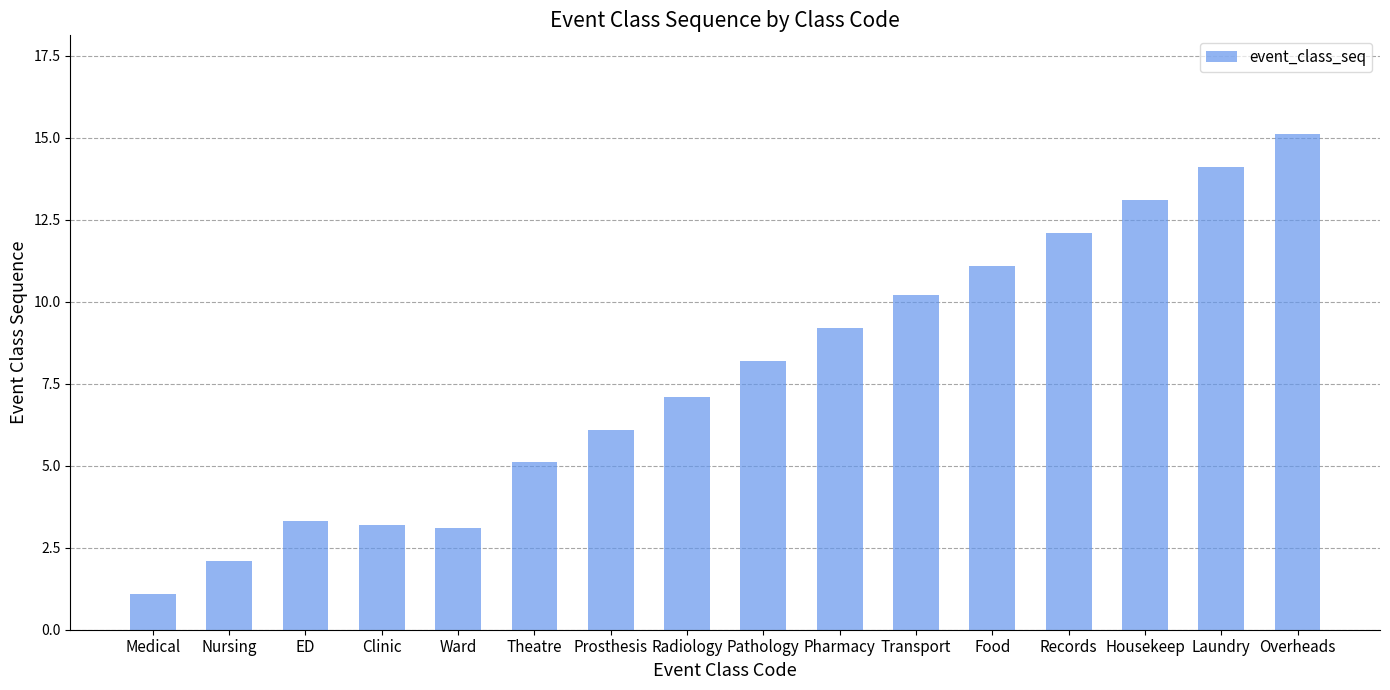

Reading left to right, what are all the values shown in this chart?

1.1	2.1	3.3	3.2	3.1	5.1	6.1	7.1	8.2	9.2	10.2	11.1	12.1	13.1	14.1	15.1